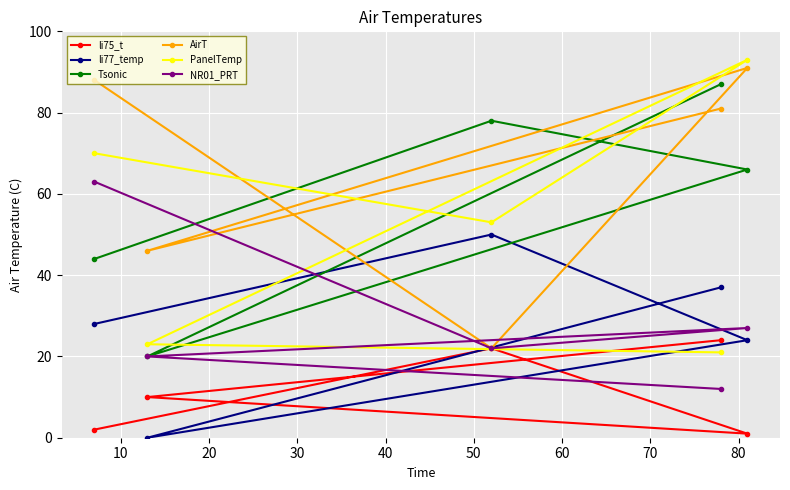

What is the minimum value for Tsonic?

20